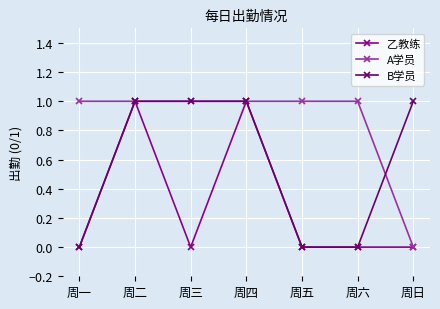

Reading left to right, transcribe all the data shown in this chart.

乙教练: 0	1	0	1	0	0	0
A学员: 1	1	1	1	1	1	0
B学员: 0	1	1	1	0	0	1